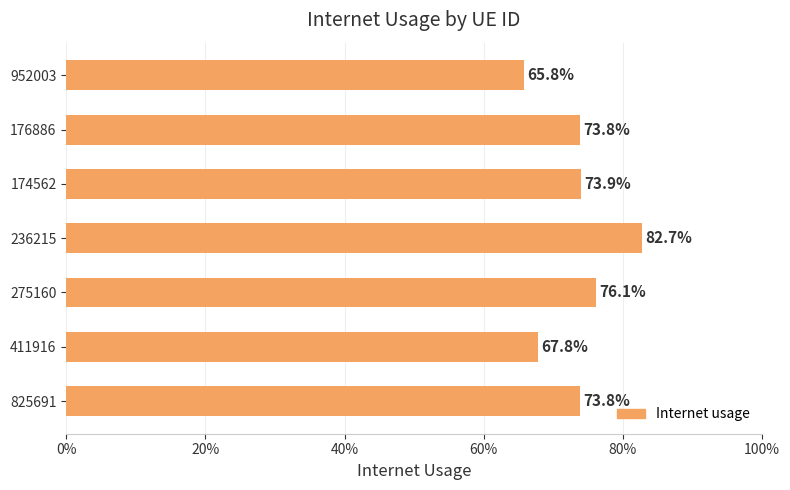

Are the bars horizontal?

Yes